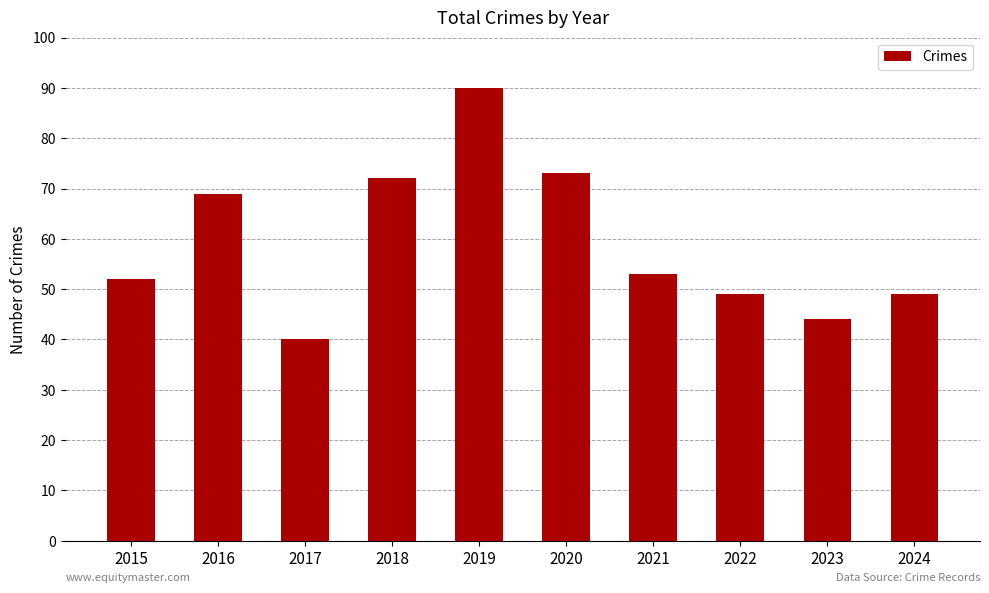

What is the value of the 2nd bar from the left?

69